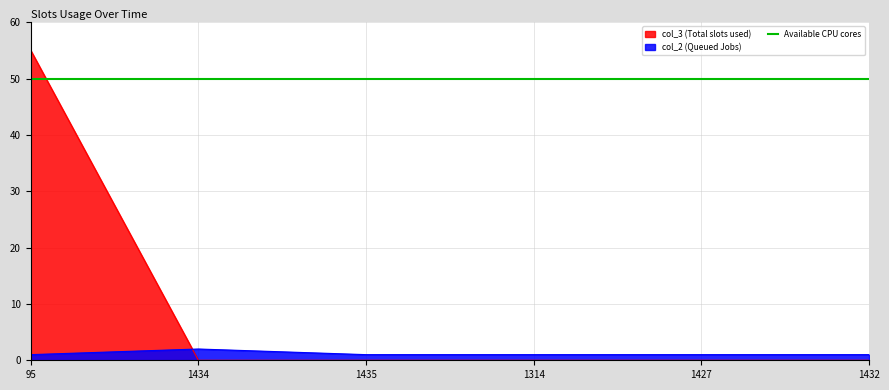

Which series changed the most between 95 and 1432?

col_3